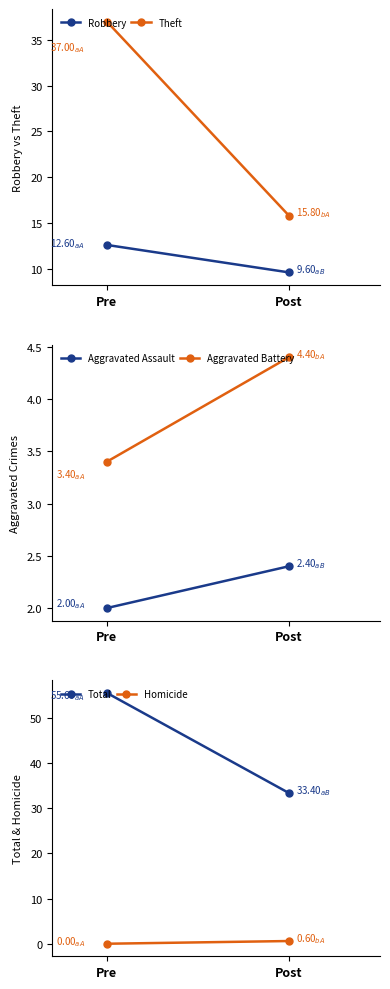

What is the label of the 1st point from the left?

Pre